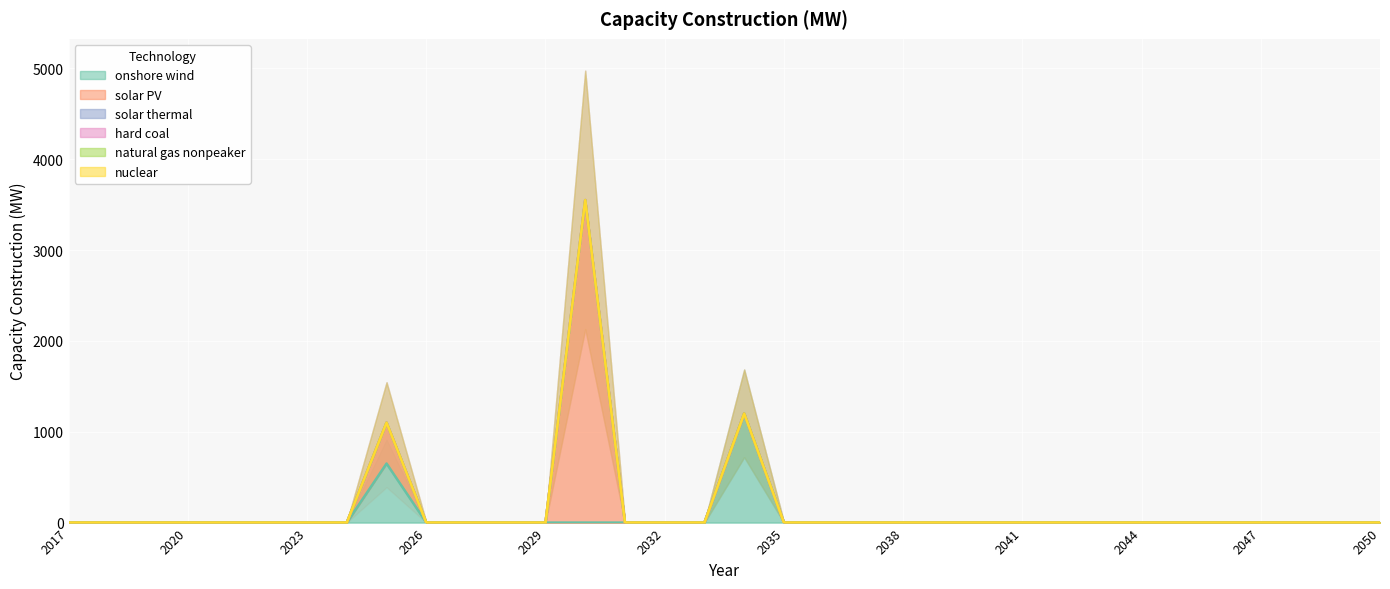

Which has a higher value, 2031 or 2024?

2031